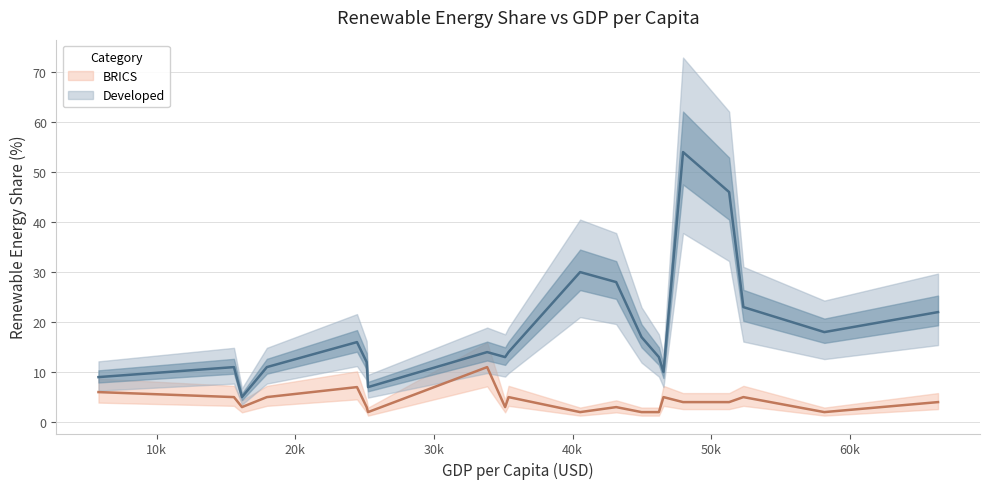

What are all the series names shown in the legend?

Developed, BRICS